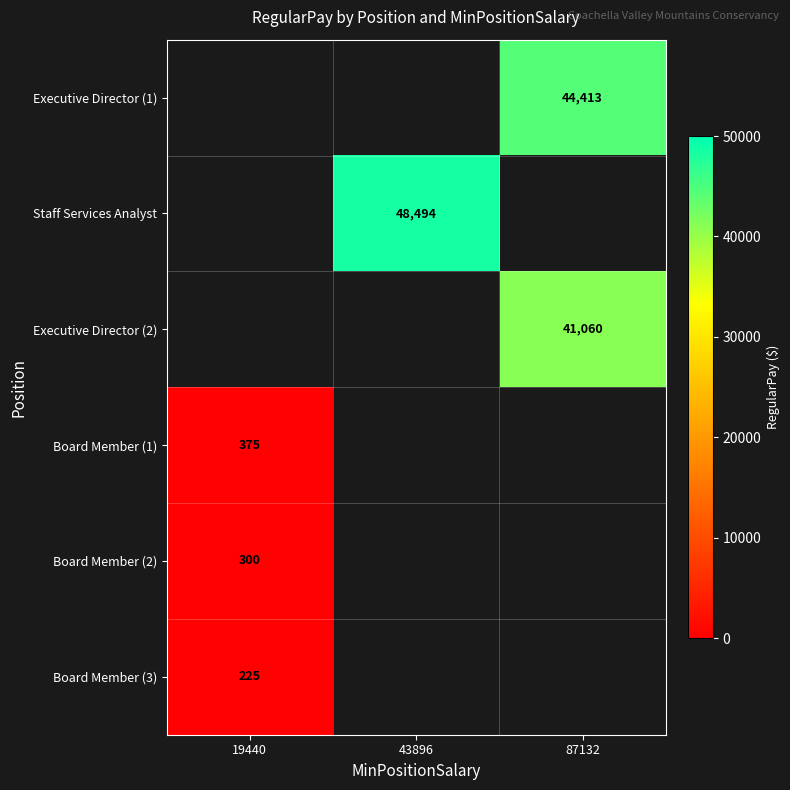

Is it true that Staff Services Analyst equals 48494 at 43896?

True